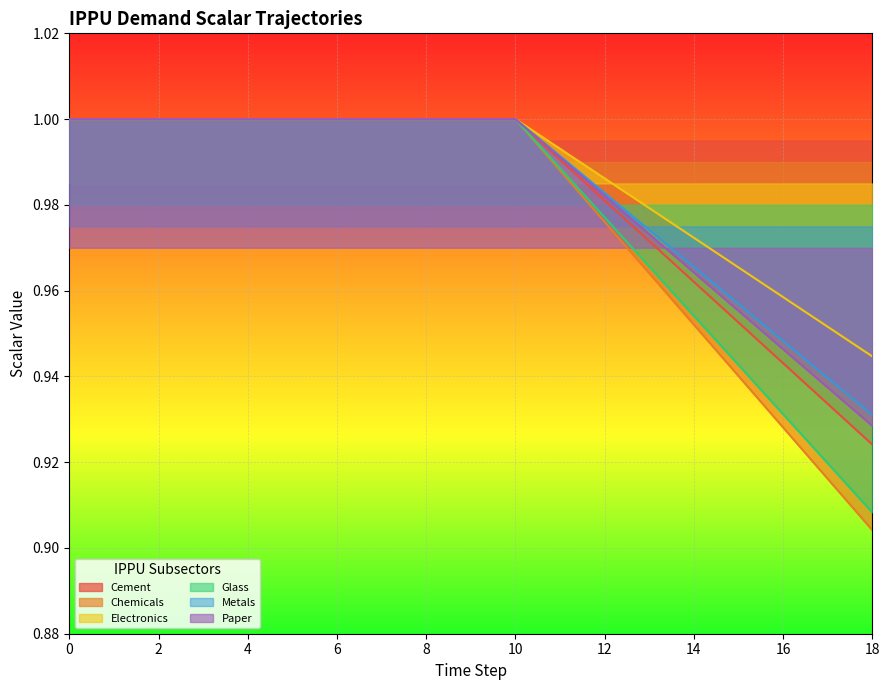

Is it true that demscalar_ippu_electronics equals 1.3 at 1?

False